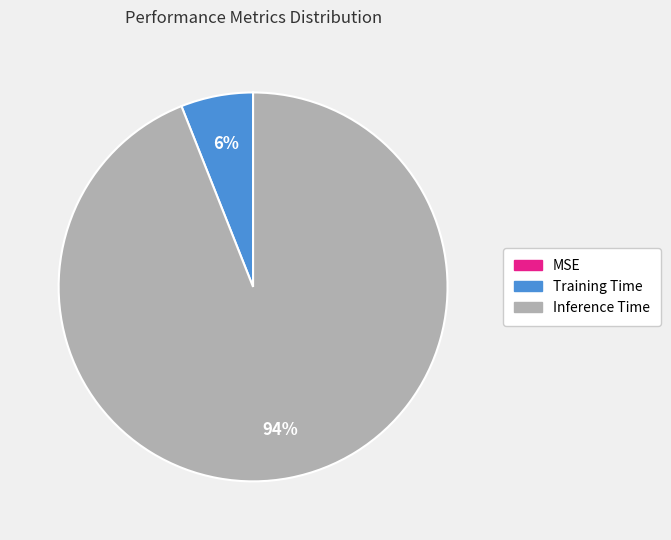

The Training Time slice represents 6% of the pie. True or false?

True